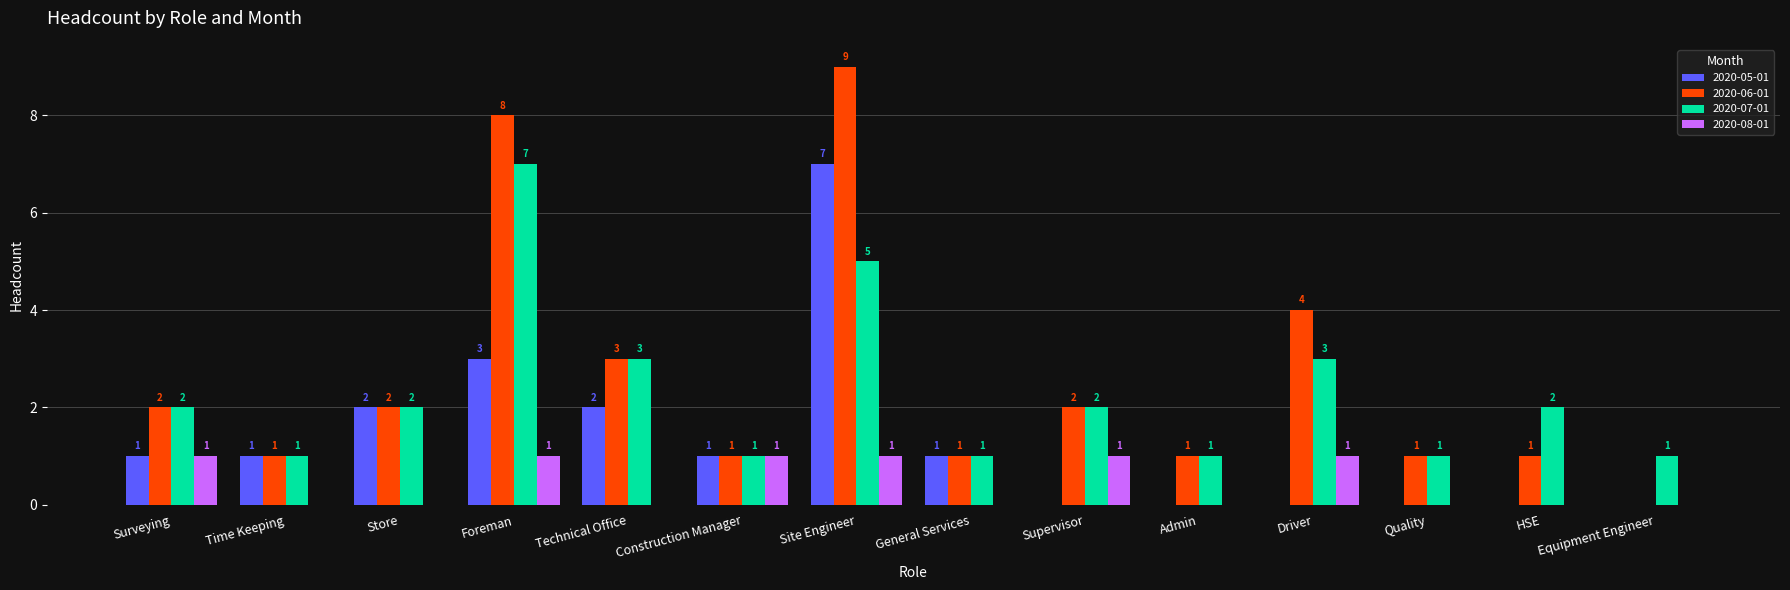

Is the value of 2020-06-01 at Technical Office greater than the value of 2020-08-01 at Technical Office?

Yes